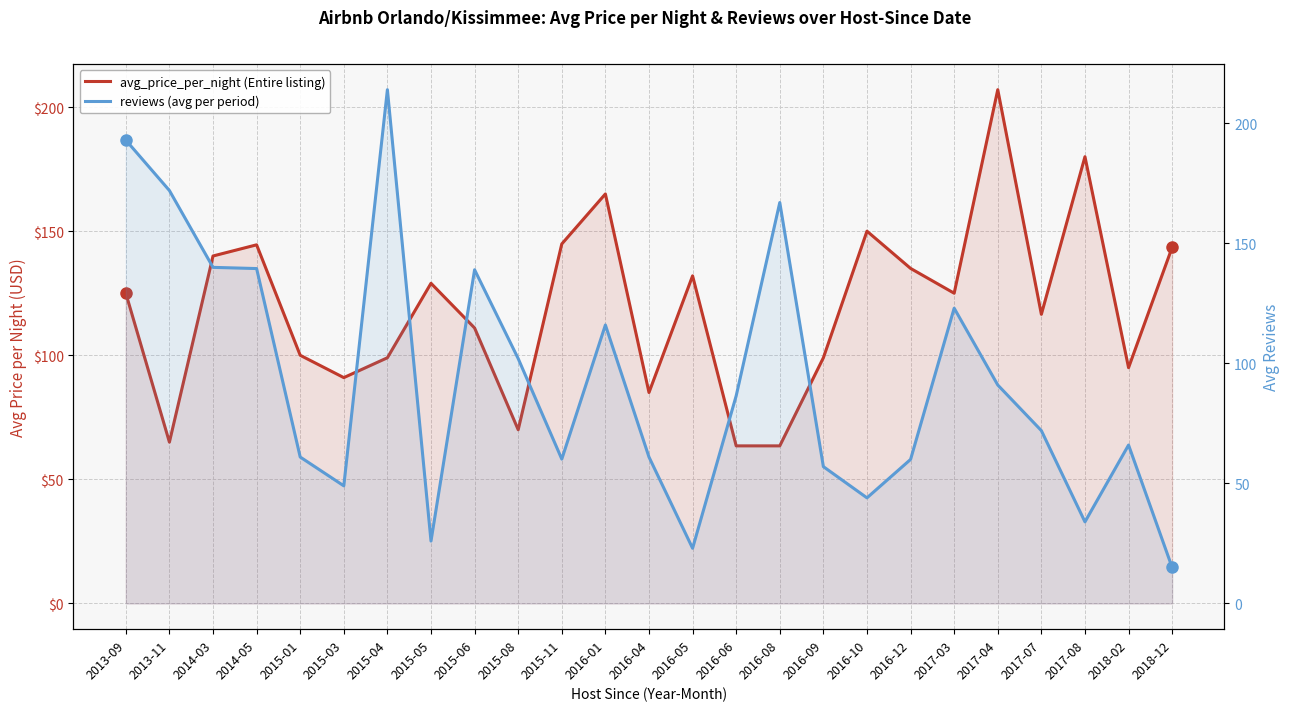

Reading left to right, extract all data points from this chart.

avg_price_per_night (Entire listing): 125.0	65.0	140.0	144.5	100.0	91.0	99.0	129.0	111.0	70.0	144.9	165.0	85.0	132.0	63.5	63.5	99.0	150.0	135.0	125.0	207.0	116.5	180.0	95.0	143.5
reviews (avg per period): 193.0	172.0	140.0	139.5	61.0	49.0	214.0	26.0	139.0	102.0	60.1	116.0	61.0	23.0	86.5	167.0	57.0	44.0	60.0	123.0	91.0	72.0	34.0	66.0	15.0